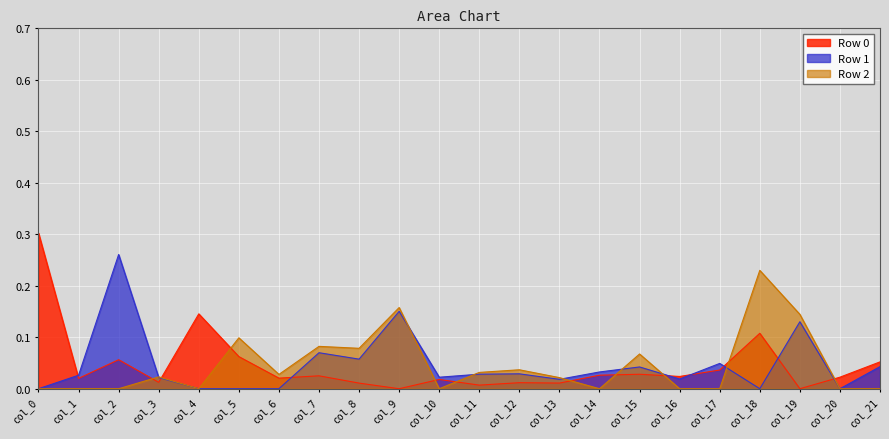

At which category does the chart reach its peak across all series?

col_0